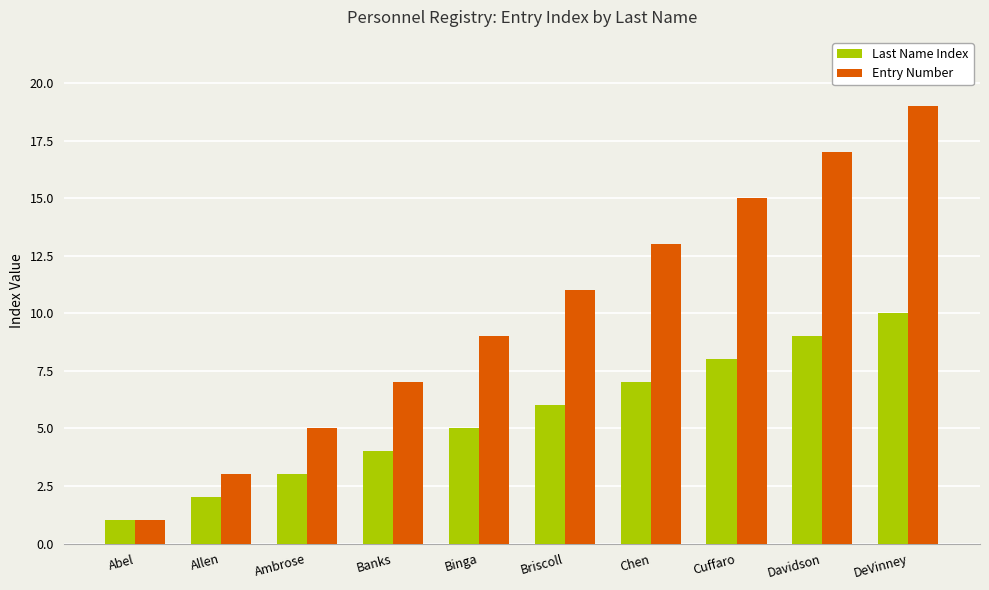

Is it true that Entry Number equals 9 at Davidson?

False